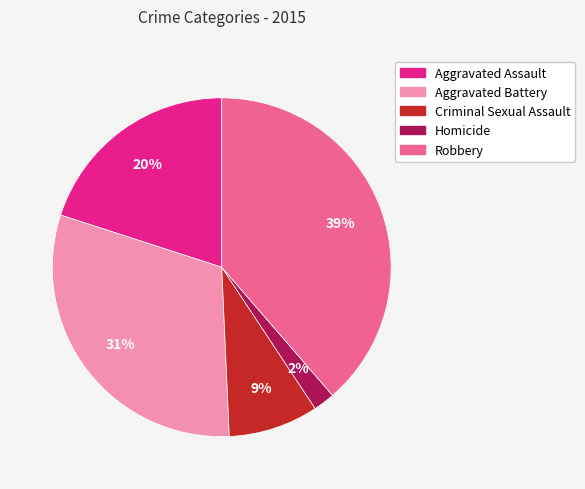

To the nearest percent, what is the difference between the largest and smallest slice percentages?

37%